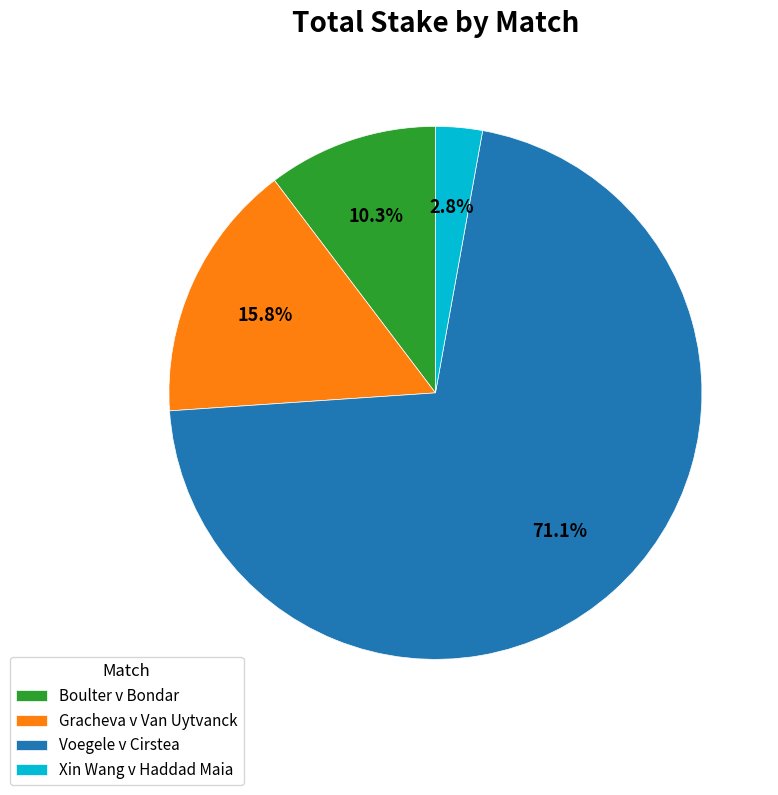

To the nearest percent, what is the average slice percentage?

25%